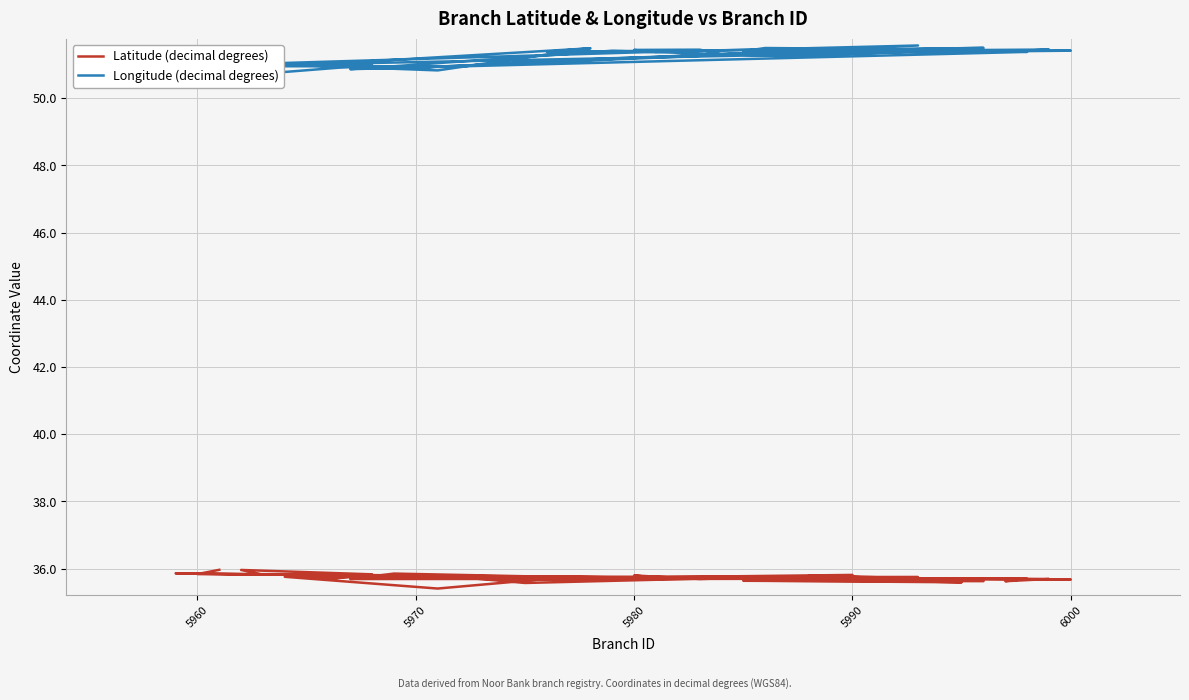

True or false: Latitude (decimal degrees) and Longitude (decimal degrees) intersect in this chart.

False